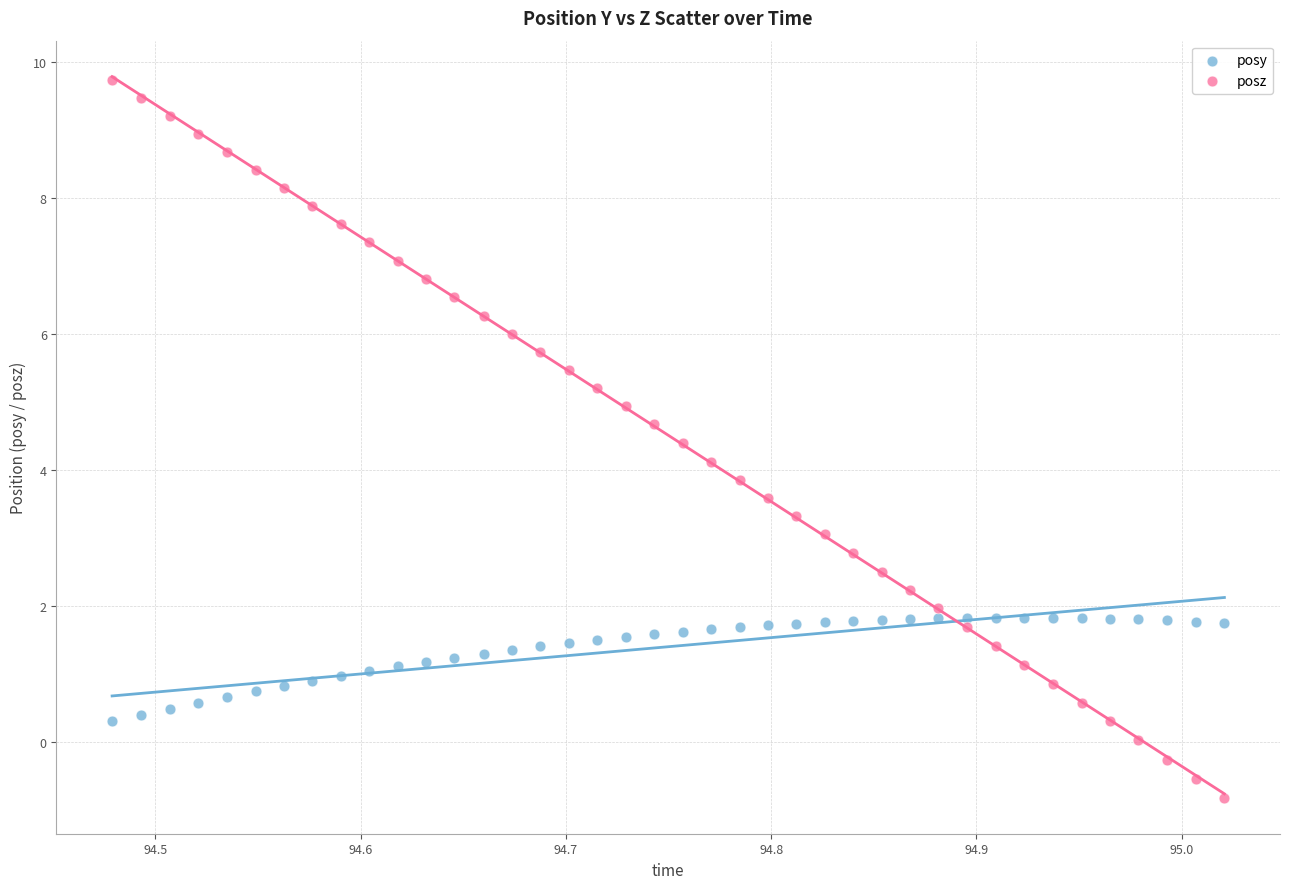

Across all data points, what is the range of X values (max minus min)?

0.5